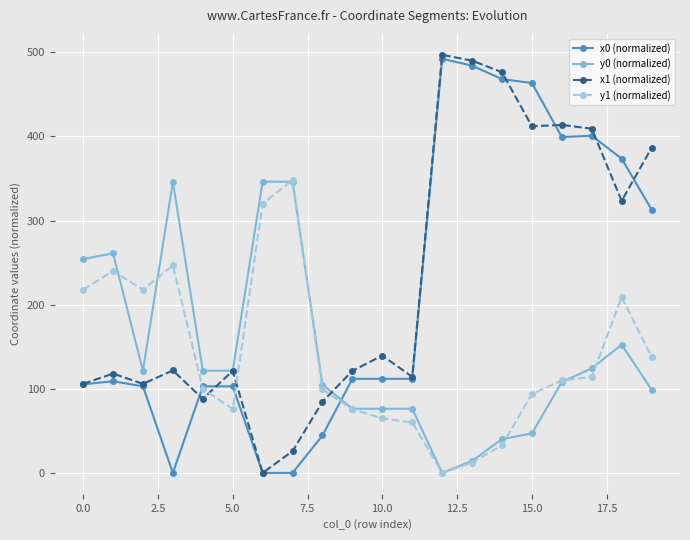

What is the difference between the maximum and minimum values in the y0 (normalized) series?

346.2